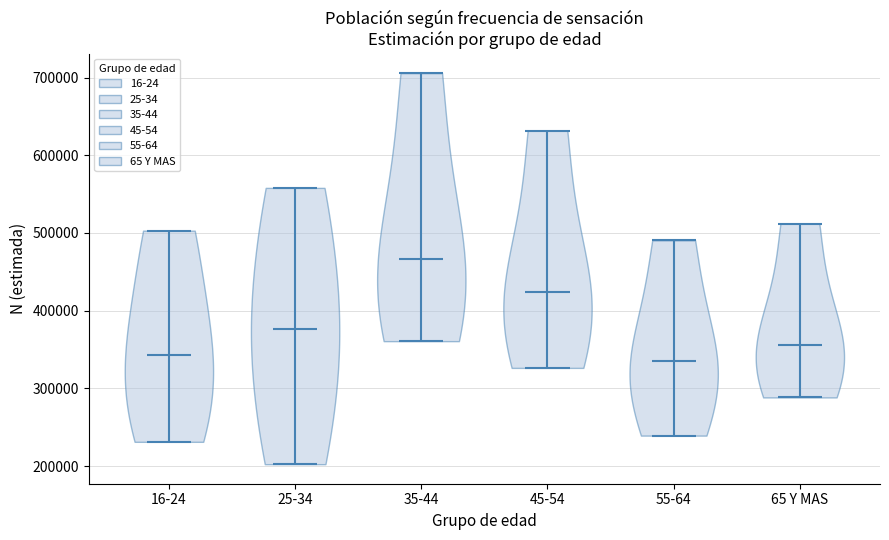

Where does the median line of the violin for 16-24 sit on the y-axis? The values are not printed on the chart, so give them approximately, as read against the axis.

340000